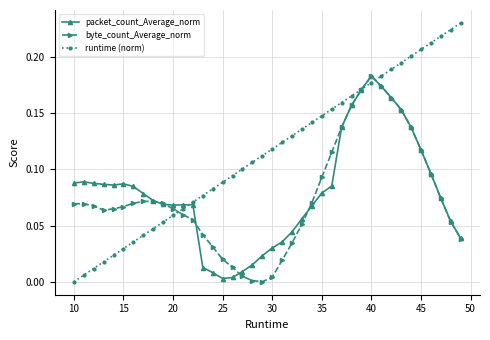

Which series has the widest spread of values?

runtime (norm)